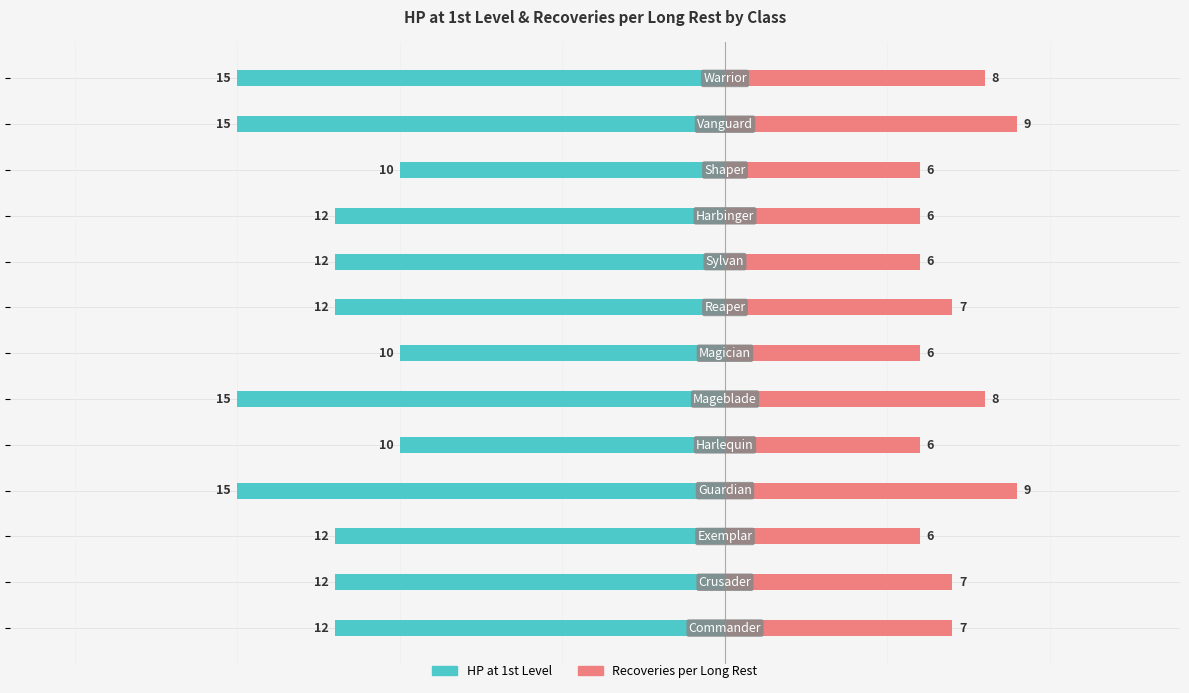

Count the HP at 1st Level values in the range -15 to -12.

10